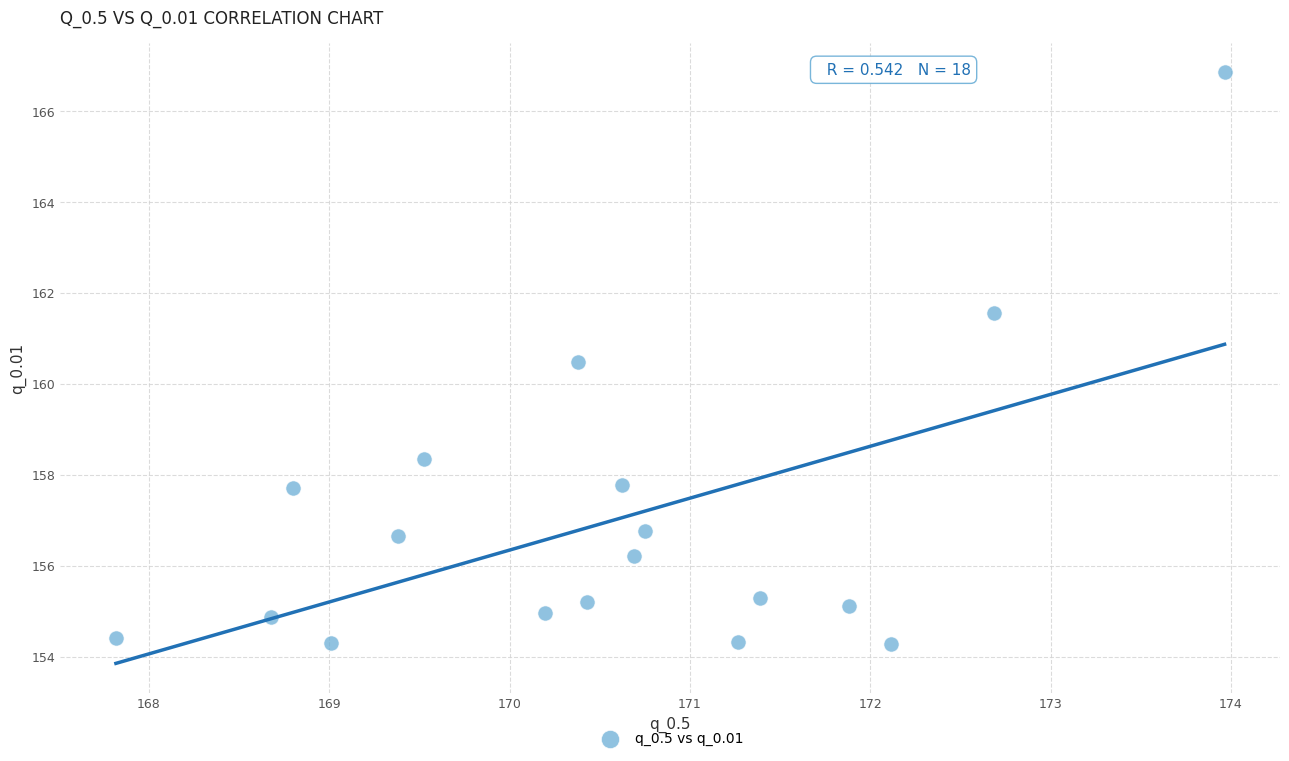

What is the range of Y values (max minus min)?

12.6